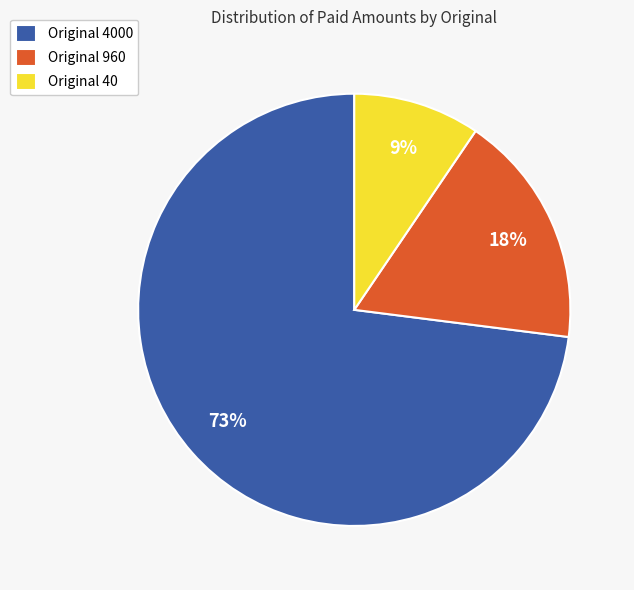

What is the smallest slice in the pie chart?

Original 40